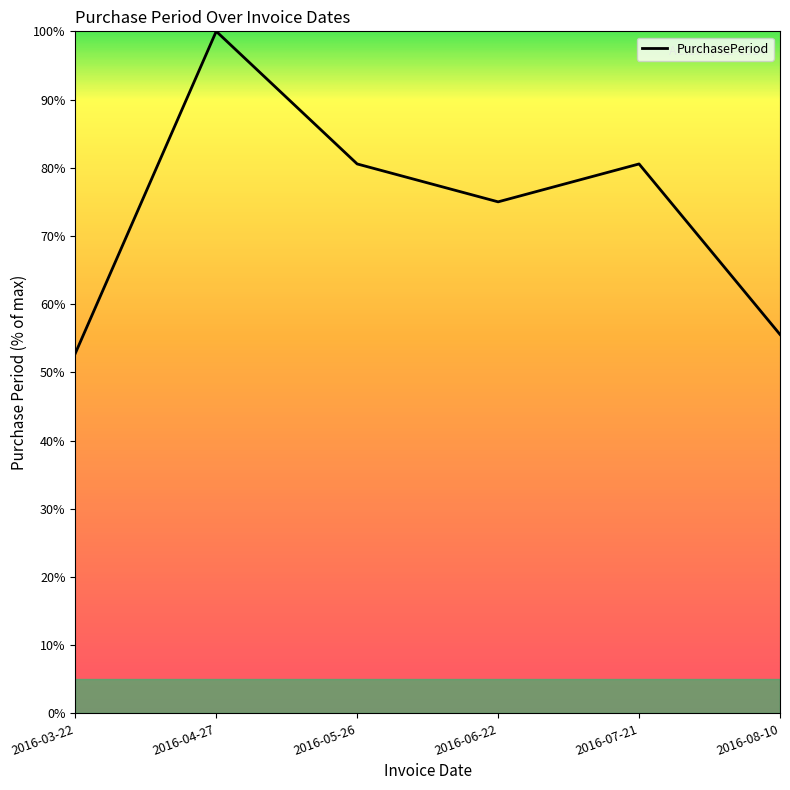

Reading left to right, extract all data points from this chart.

52.8	100.0	80.6	75.0	80.6	55.6